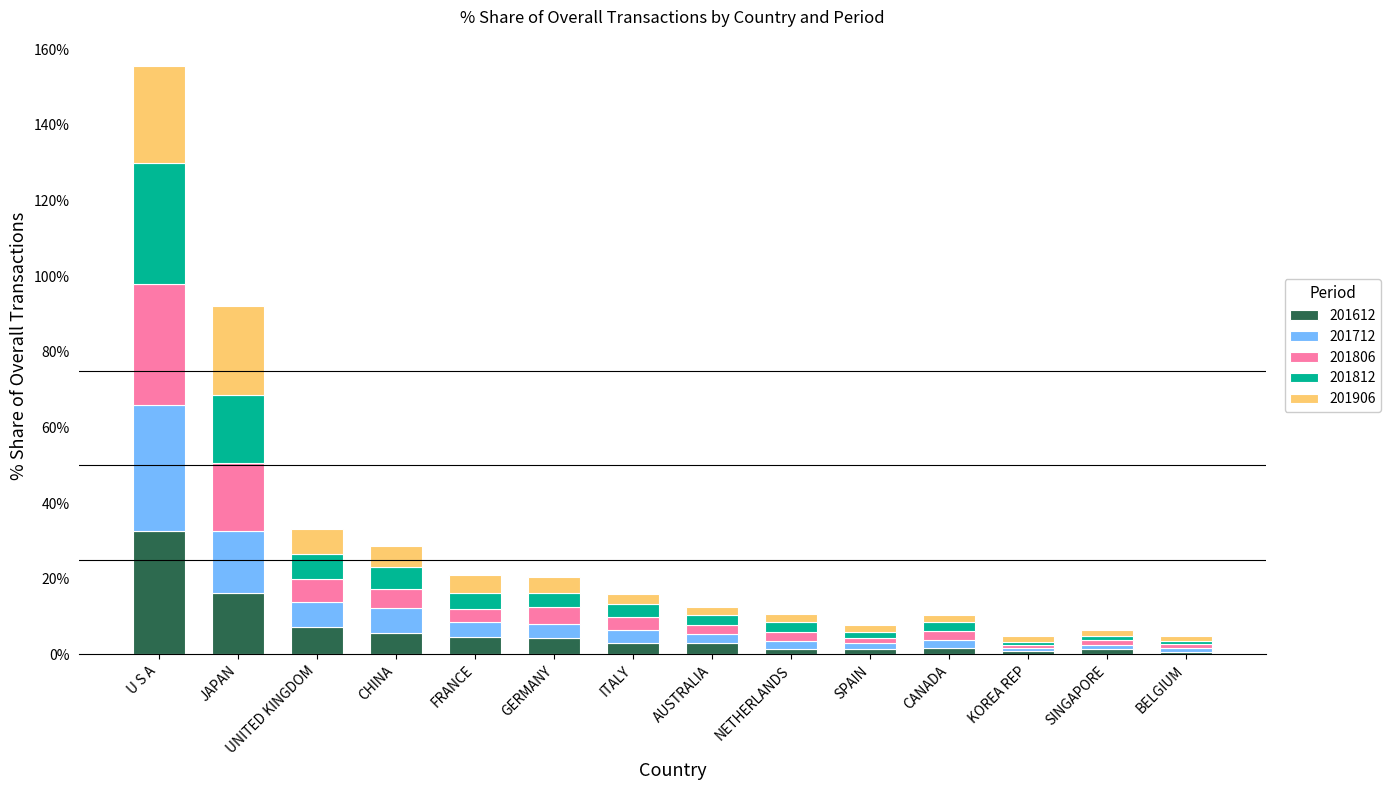

What is the difference between the maximum and minimum values in the 201612 series?

31.9